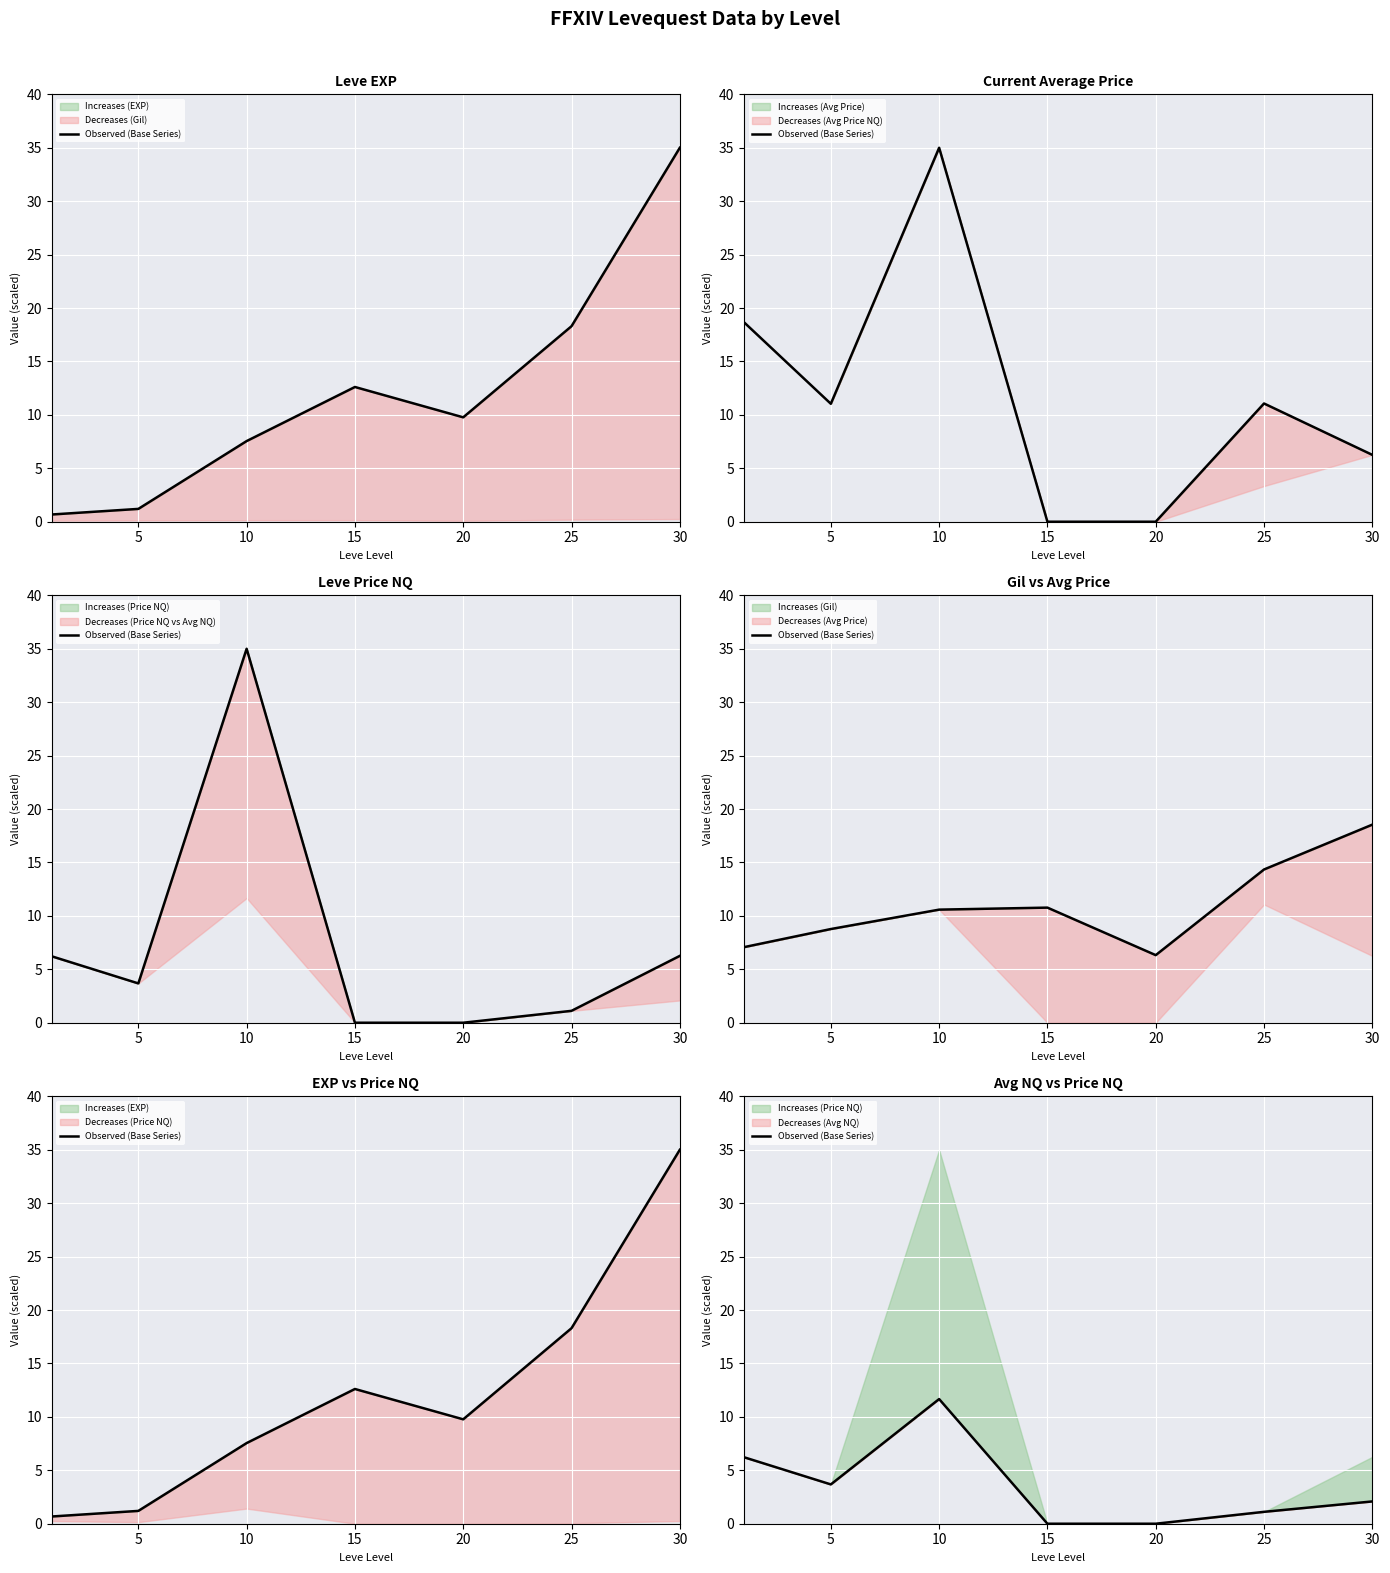

Read the value at 30.

2.1